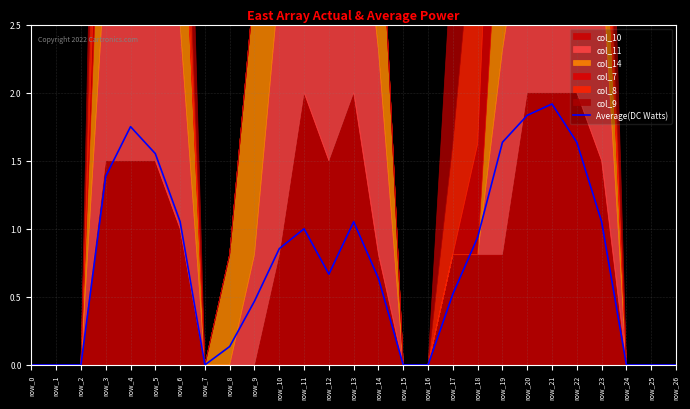

What is the sum of the values at row_2 and row_3?

1.4